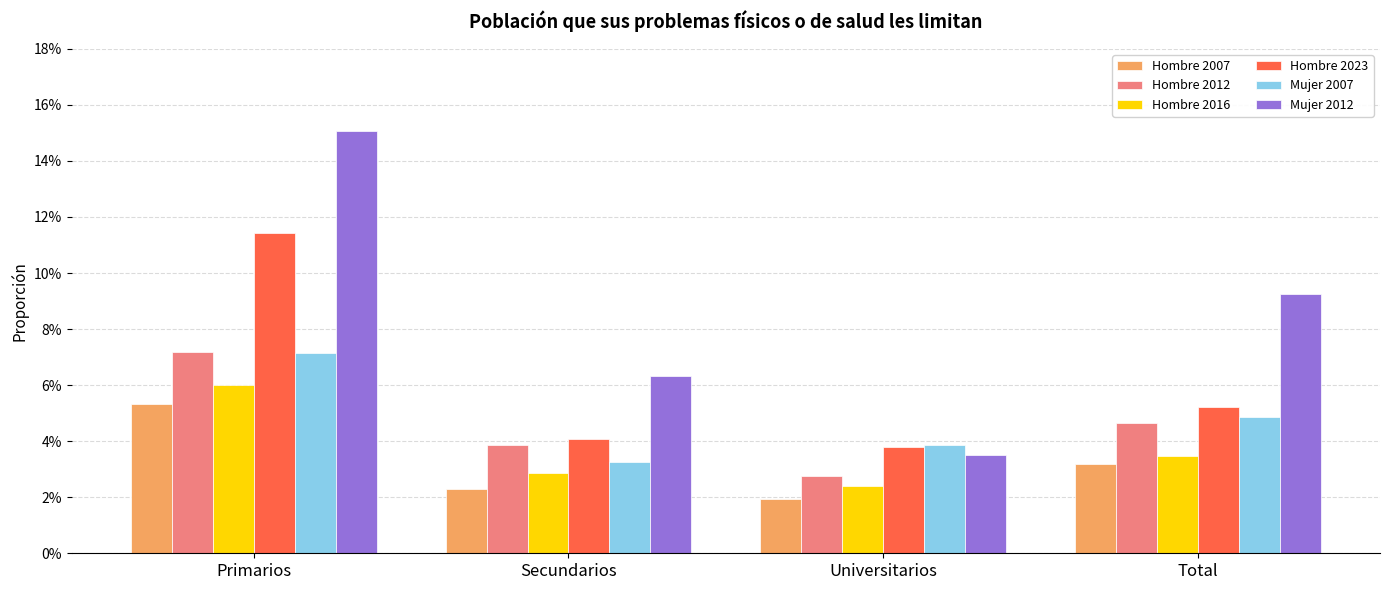

What is the value of the Hombre 2007 bar at the 1st from the left?

0.1